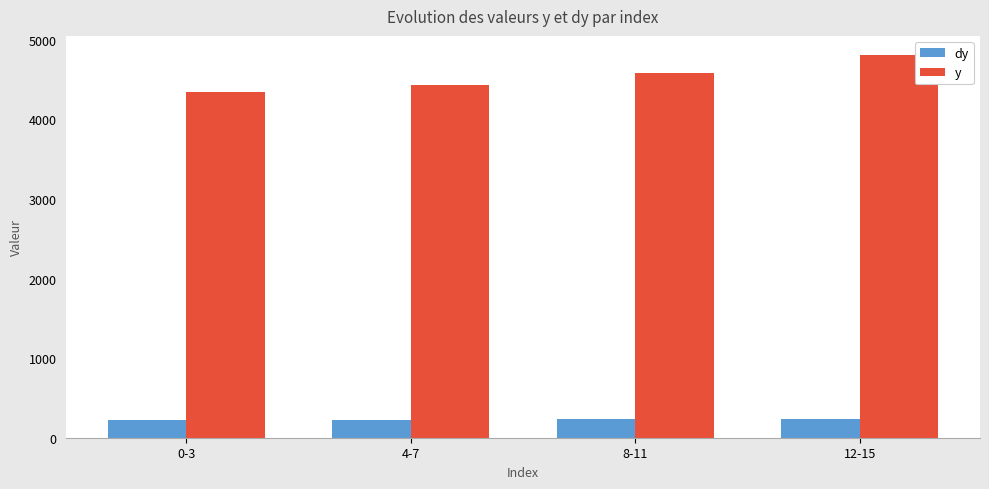

What position from the left is 12-15?

4